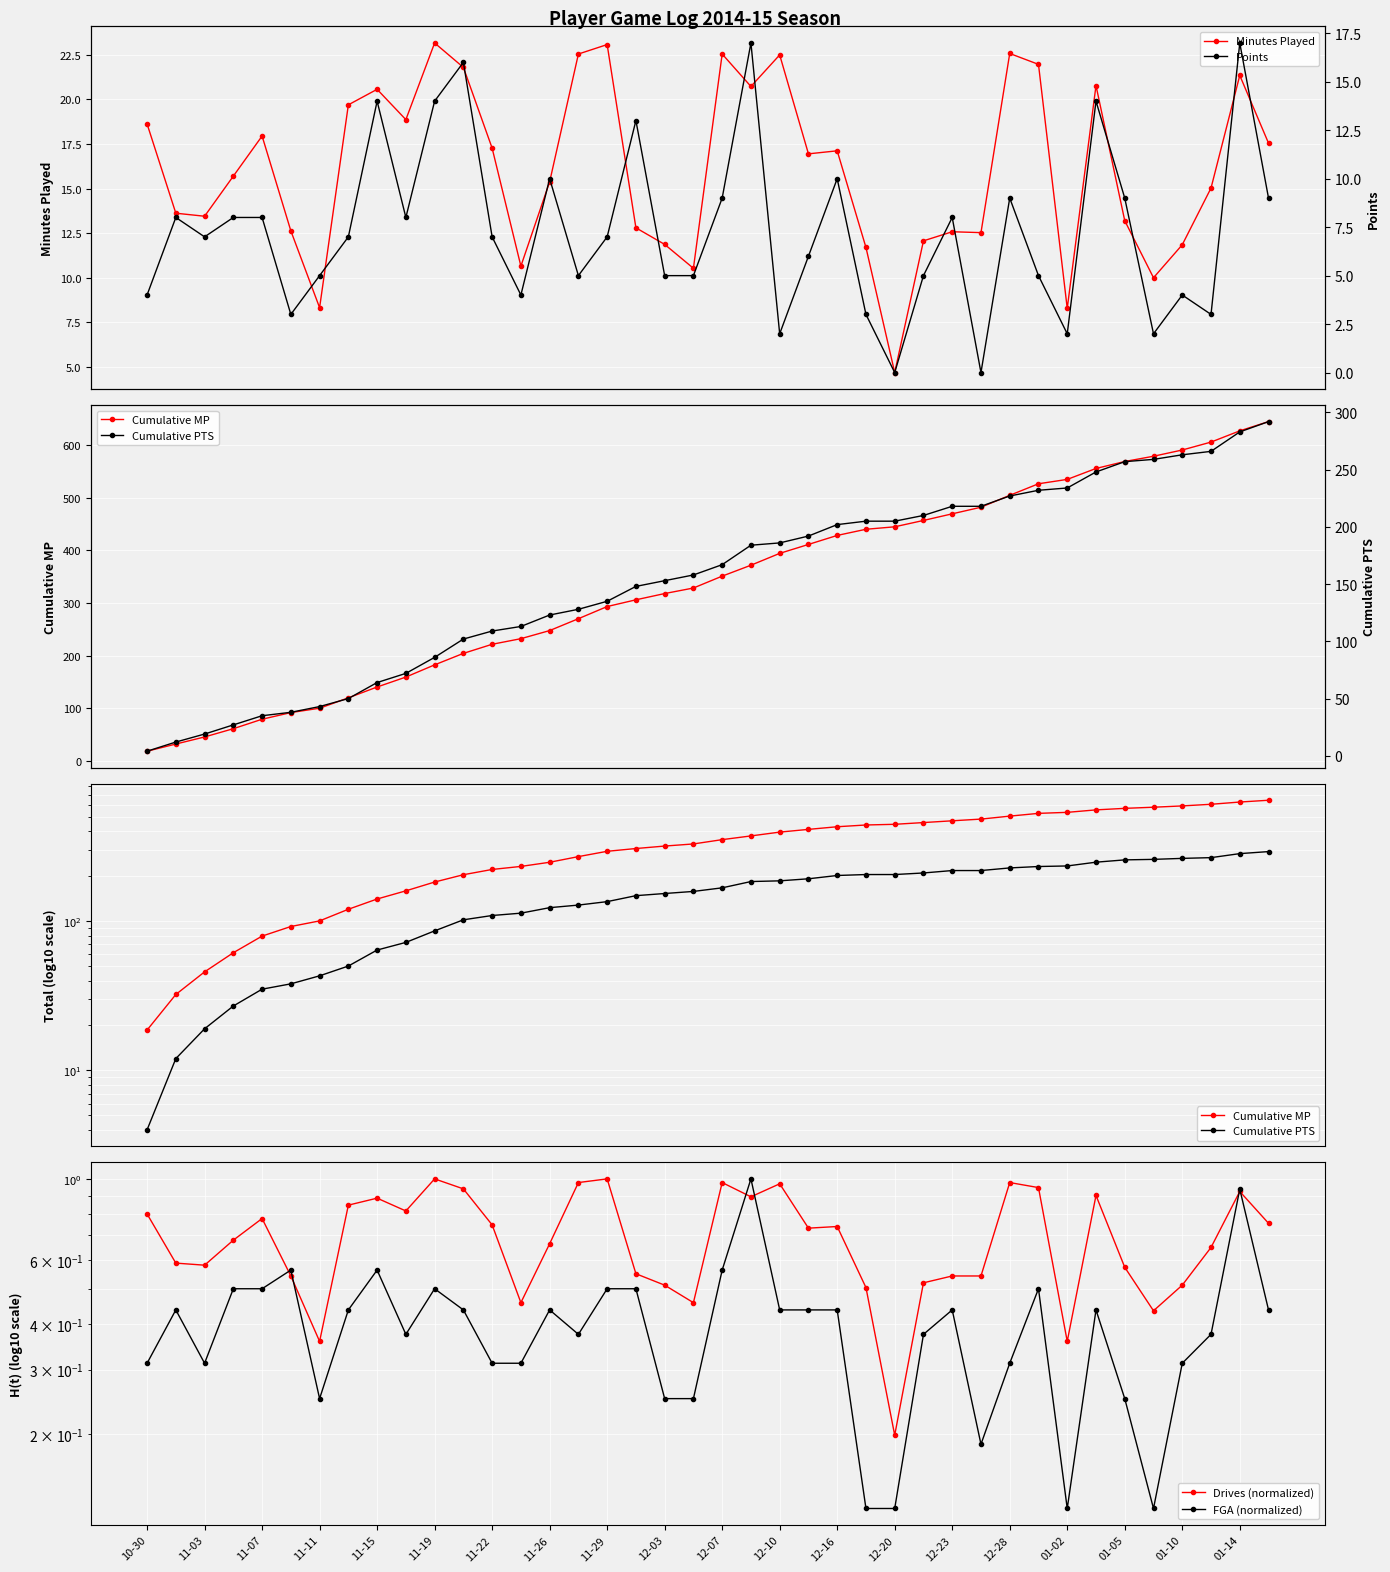

True or false: Minutes Played has more than 1 points higher than both neighbors.

True